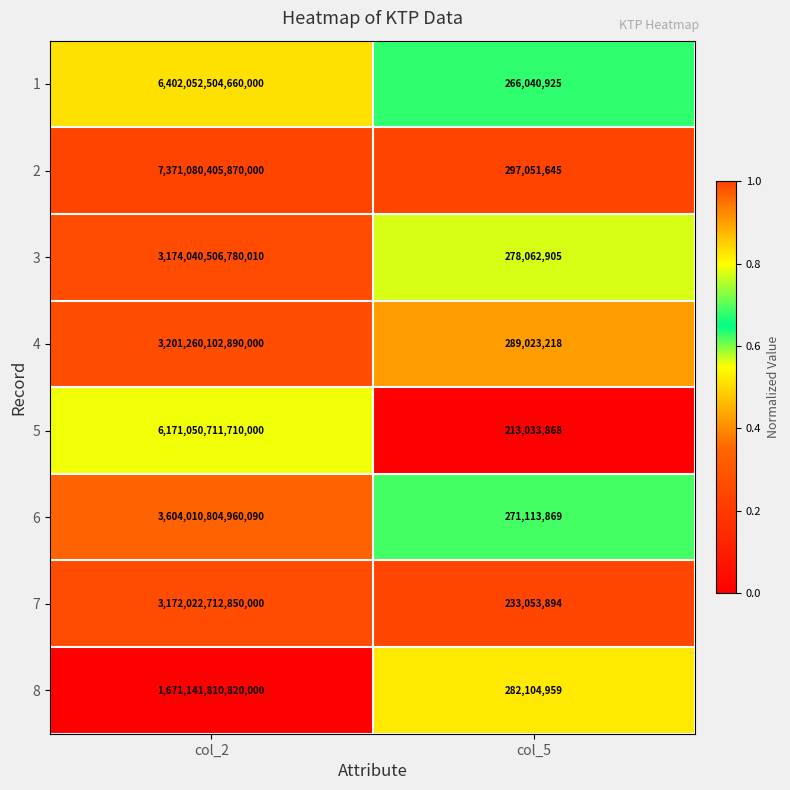

True or false: 4 has a value of 178806217 at col_5.

False